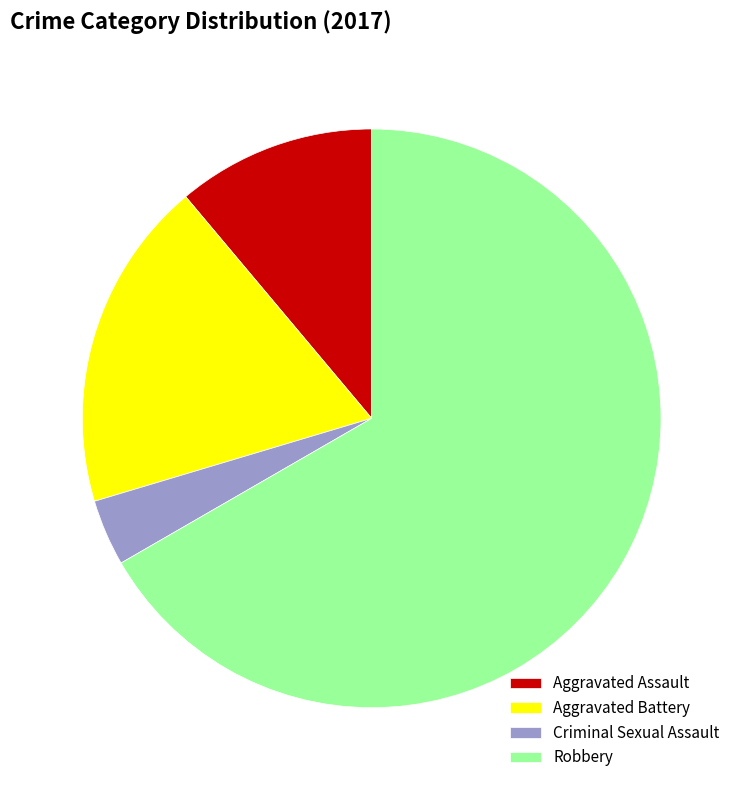

Which has a higher value, Aggravated Assault or Criminal Sexual Assault?

Aggravated Assault